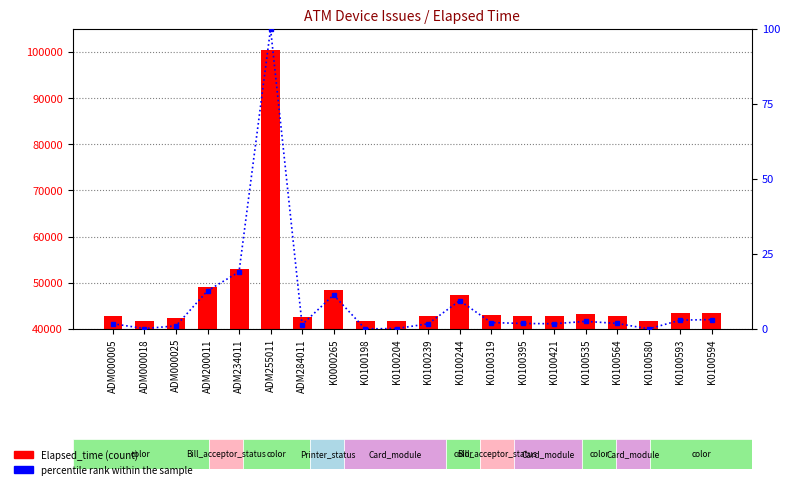

Rank the categories by percentile rank within the sample value from highest to lowest.

ADM255011, ADM234011, ADM200011, K0000265, K0100244, K0100594, K0100593, K0100535, K0100319, K0100395, K0100564, ADM000005, K0100239, K0100421, ADM284011, ADM000025, ADM000018, K0100204, K0100198, K0100580